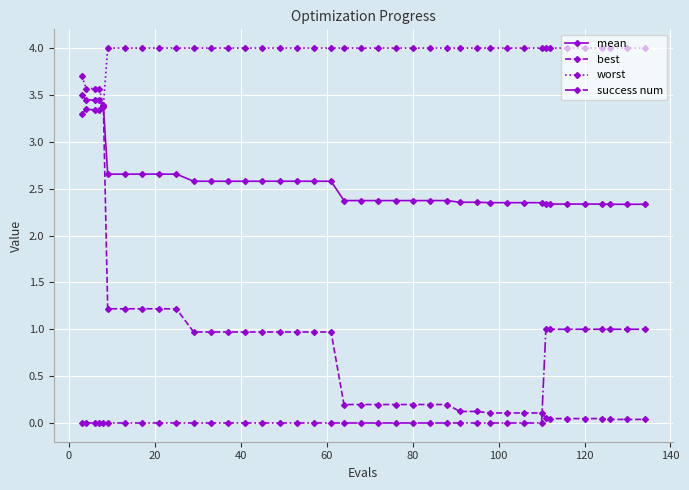

List the series in order of their overall mean, highest first.

worst, mean, best, success num